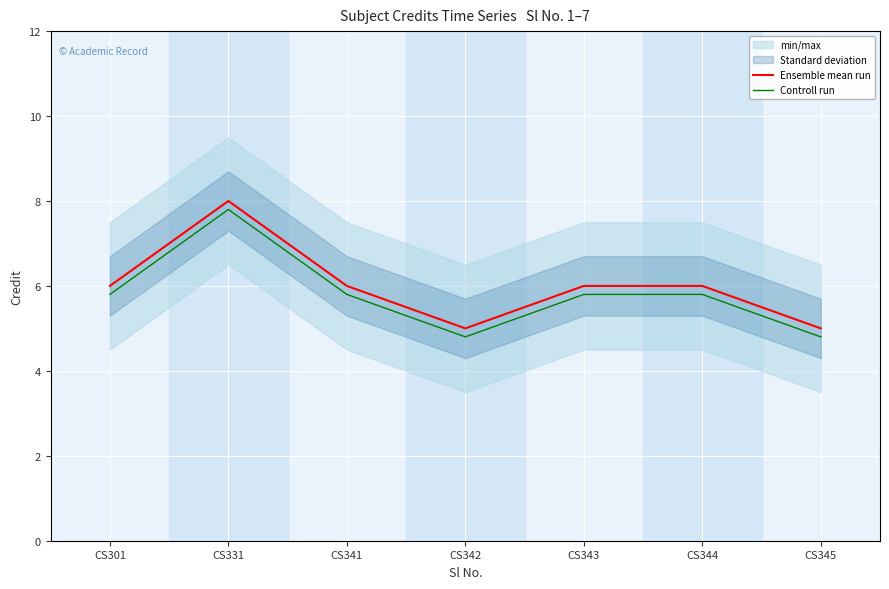

Which series has the largest total across all categories?

Ensemble mean run